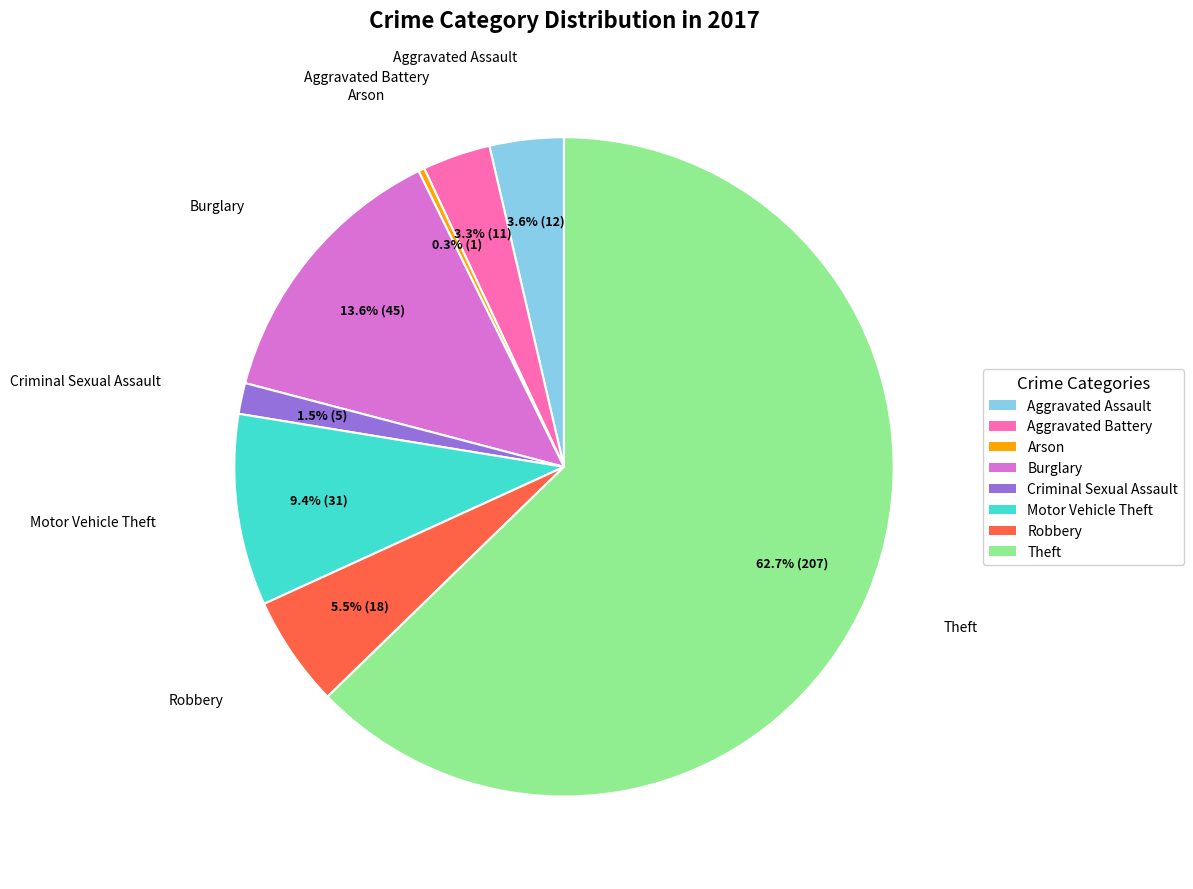

True or false: Aggravated Battery accounts for 3% of the total.

True